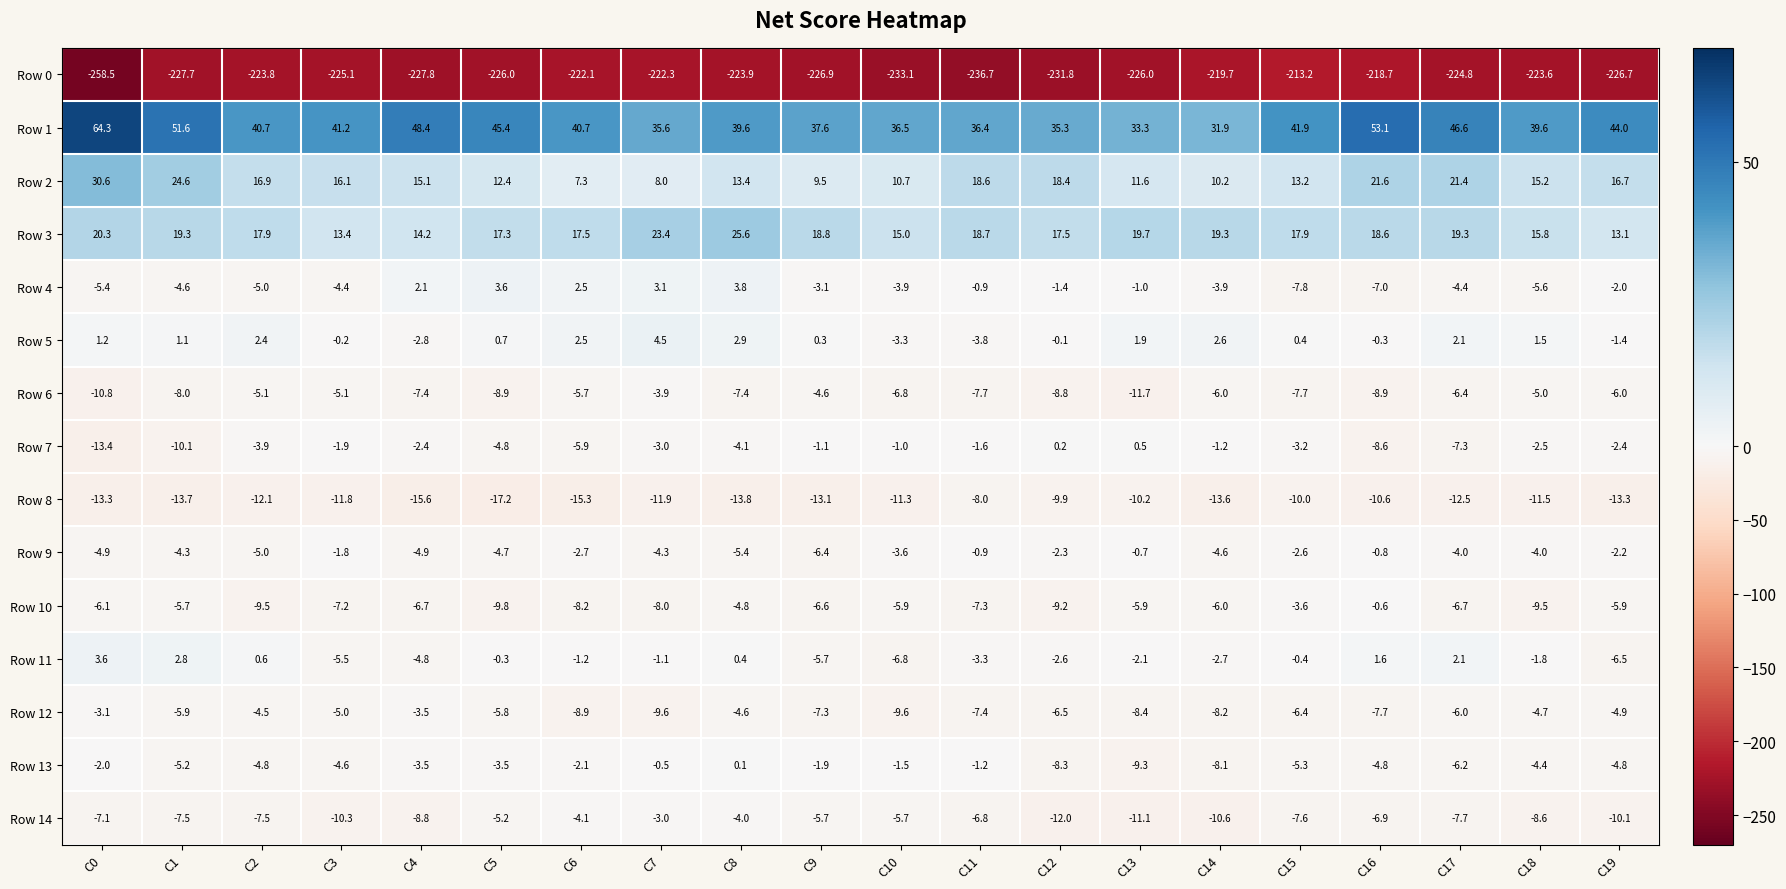

Rank the series at C5 from lowest to highest value.

Row 0, Row 8, Row 10, Row 6, Row 12, Row 14, Row 7, Row 9, Row 13, Row 11, Row 5, Row 4, Row 2, Row 3, Row 1